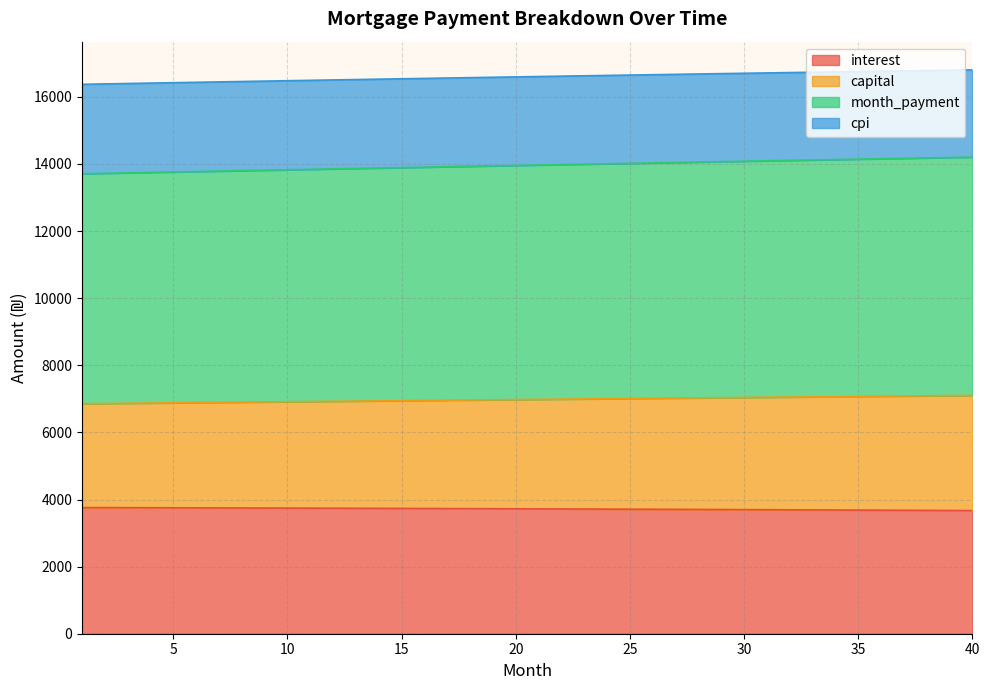

Between 21 and 40, which is larger?

21